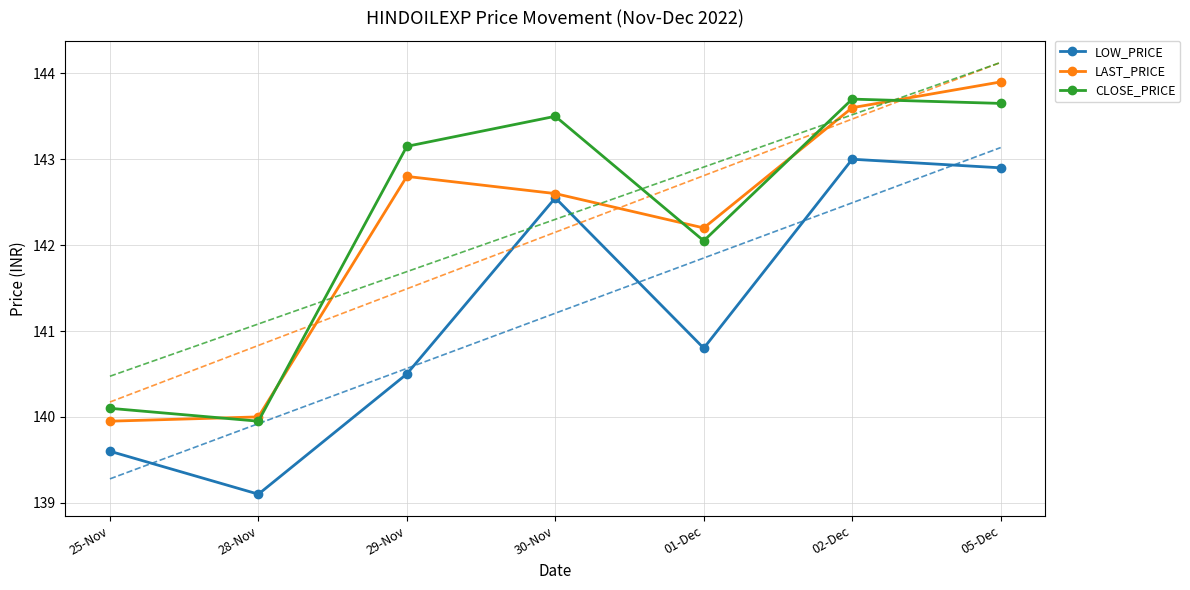

Where is LOW_PRICE nearest to the value 141?

01-Dec